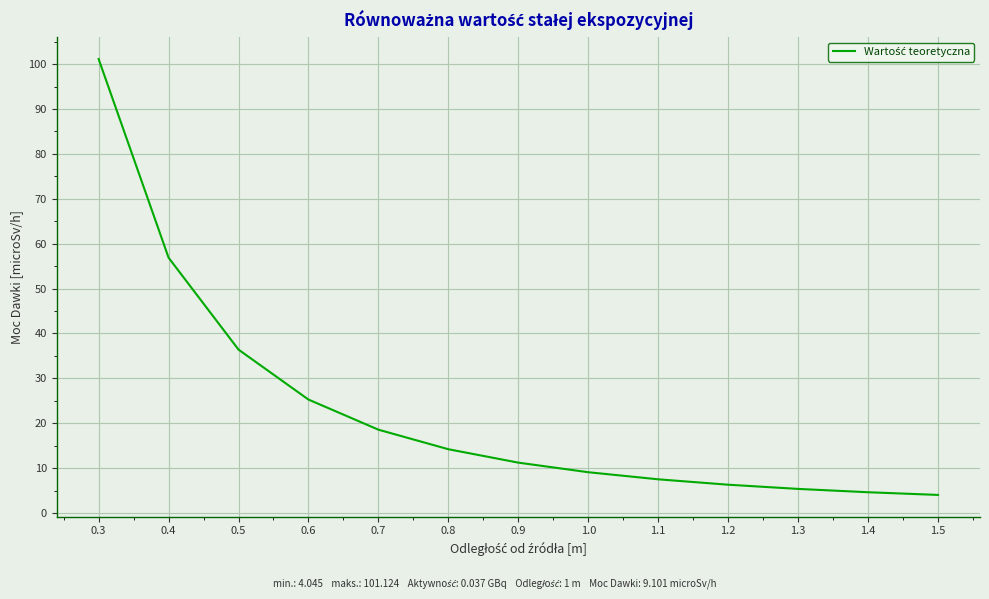

What position from the left is 1.0?

8